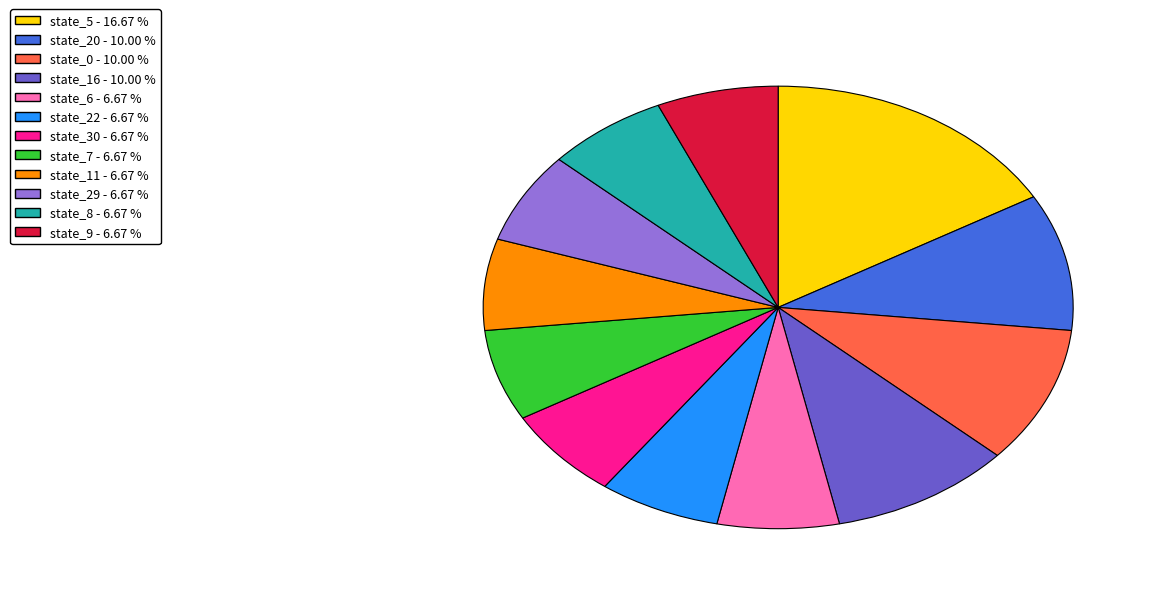

Is there any slice that represents more than half of the pie?

No